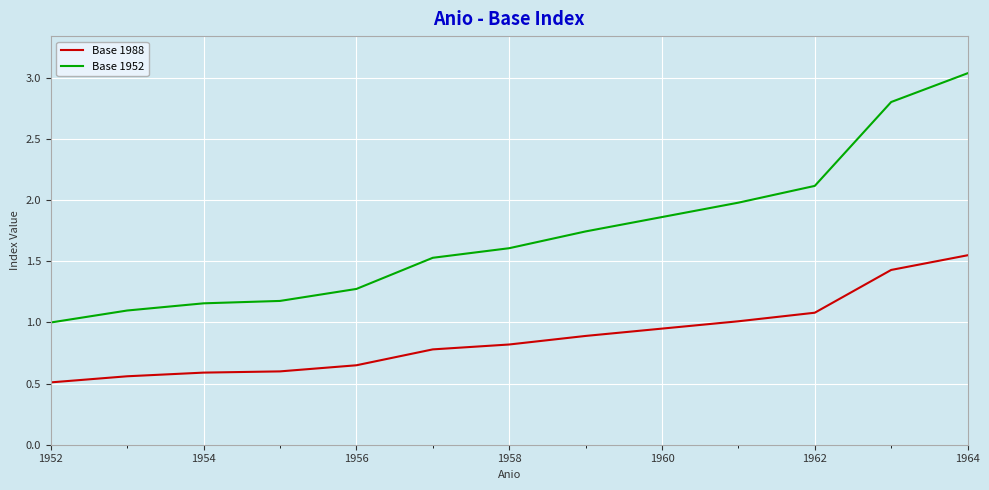

What is the minimum value shown in the chart?

0.5